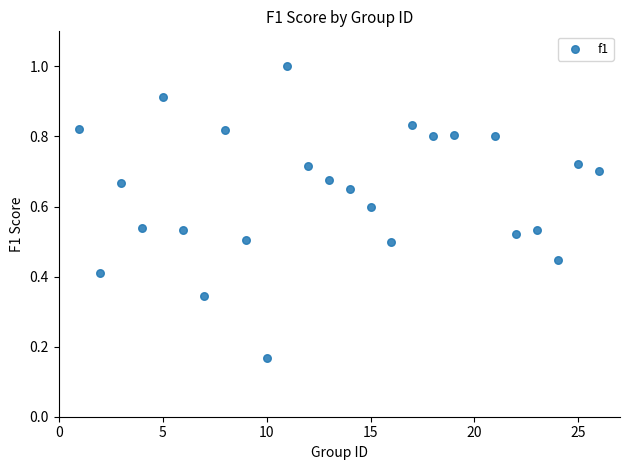

What is the range of X values (max minus min)?

25.0